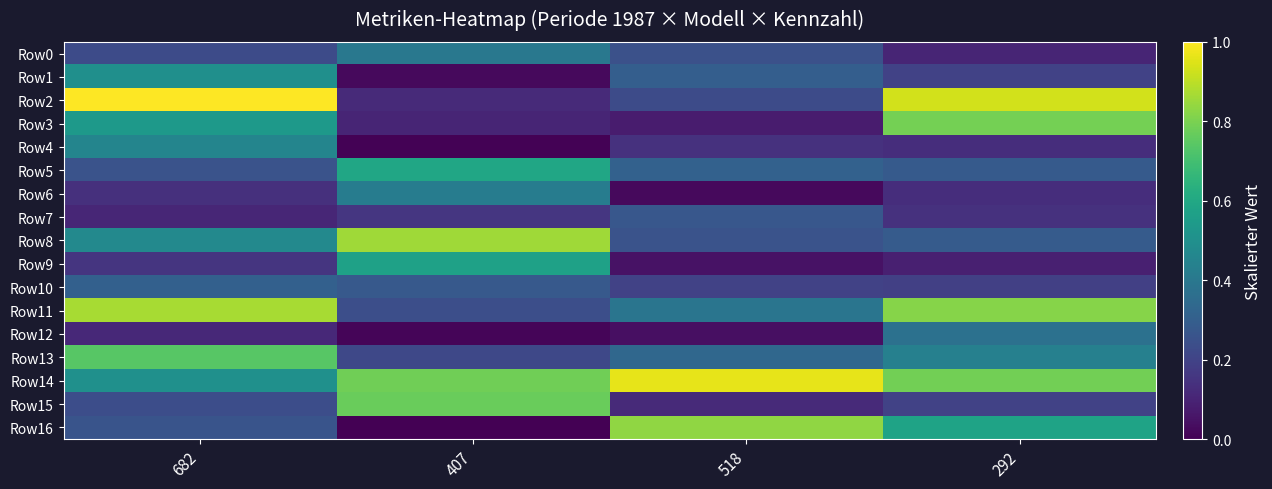

Reading left to right, extract all data points from this chart.

Row0: 682=0.2	407=0.4	518=0.2	292=0.1
Row1: 682=0.5	407=0.0	518=0.3	292=0.2
Row2: 682=1.0	407=0.1	518=0.2	292=0.9
Row3: 682=0.5	407=0.1	518=0.1	292=0.8
Row4: 682=0.5	407=0.0	518=0.1	292=0.1
Row5: 682=0.3	407=0.6	518=0.3	292=0.3
Row6: 682=0.1	407=0.4	518=0.0	292=0.1
Row7: 682=0.1	407=0.2	518=0.3	292=0.1
Row8: 682=0.5	407=0.9	518=0.3	292=0.3
Row9: 682=0.2	407=0.6	518=0.0	292=0.1
Row10: 682=0.3	407=0.3	518=0.2	292=0.2
Row11: 682=0.9	407=0.2	518=0.4	292=0.8
Row12: 682=0.1	407=0.0	518=0.0	292=0.4
Row13: 682=0.7	407=0.2	518=0.3	292=0.4
Row14: 682=0.5	407=0.8	518=1.0	292=0.8
Row15: 682=0.2	407=0.8	518=0.1	292=0.2
Row16: 682=0.3	407=0.0	518=0.8	292=0.6